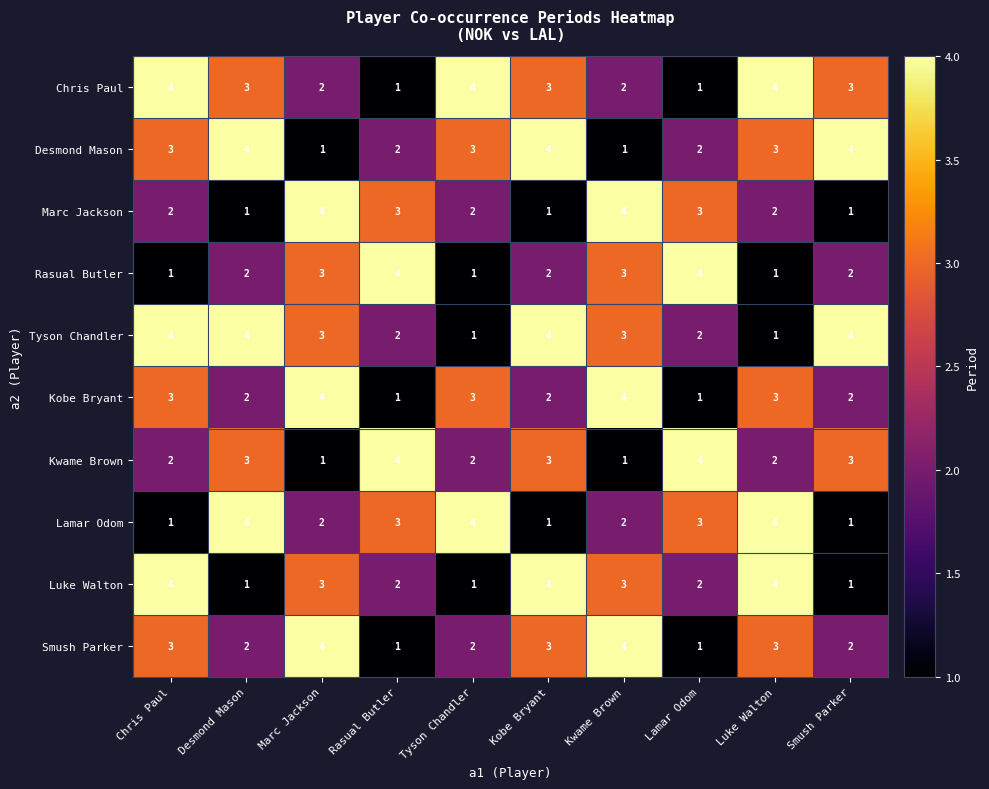

What is the sum of all Chris Paul values?

27